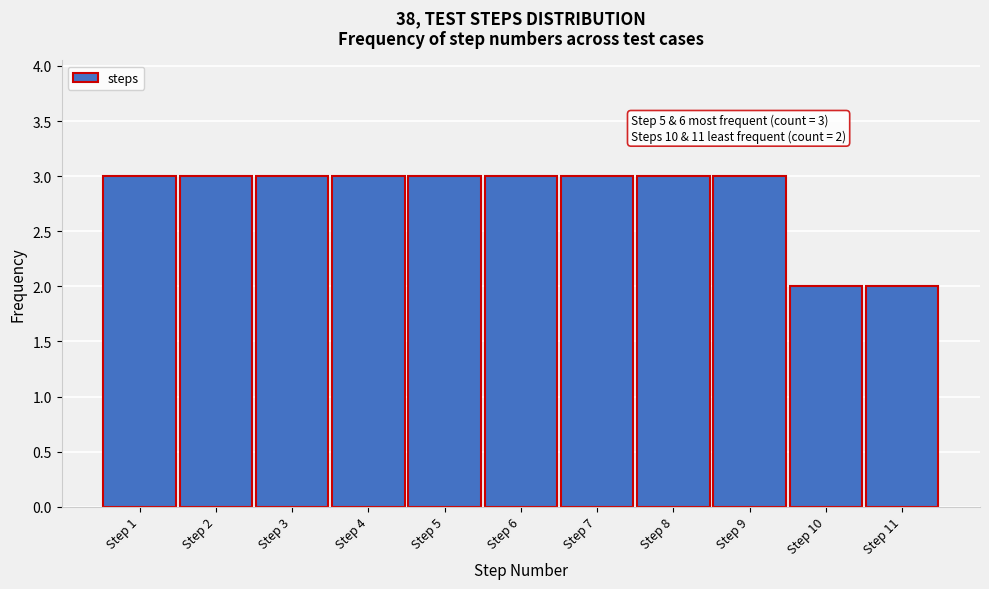

Reading right to left, extract all data points from this chart.

Step 11=2	Step 10=2	Step 9=3	Step 8=3	Step 7=3	Step 6=3	Step 5=3	Step 4=3	Step 3=3	Step 2=3	Step 1=3